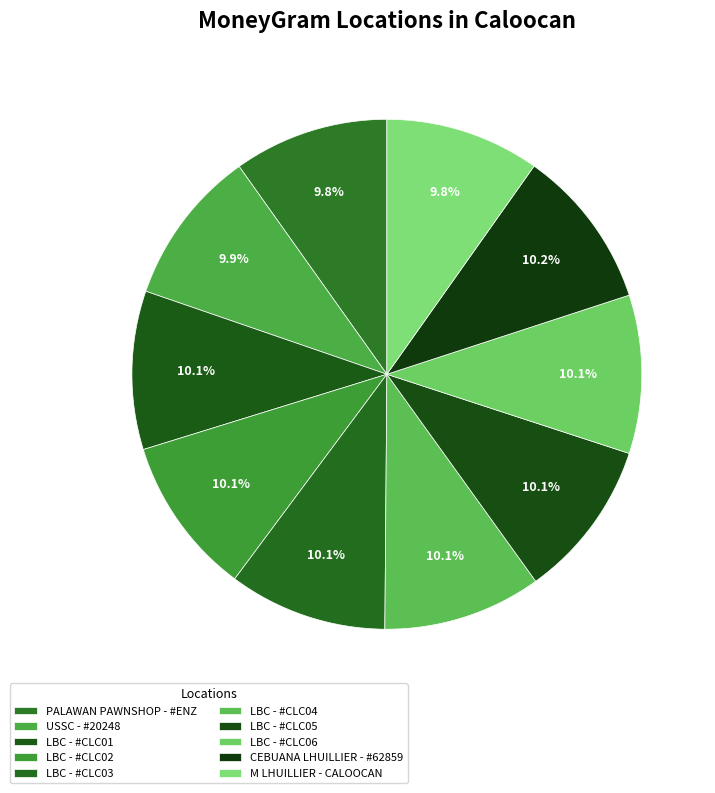

What is the smallest slice in the pie chart?

M LHUILLIER - CALOOCAN